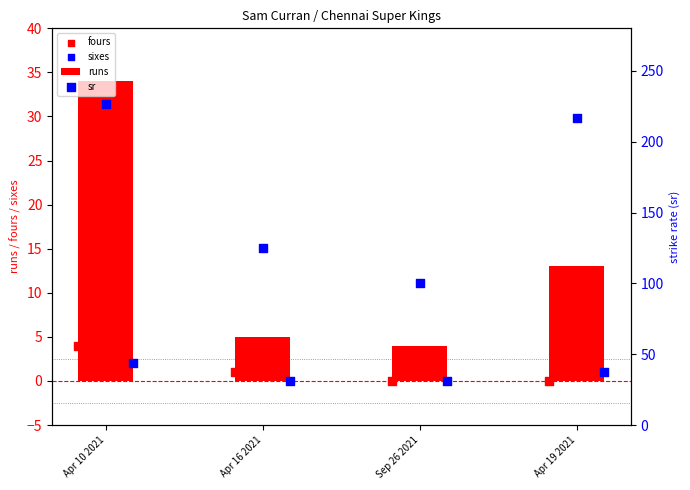

What are all the series names shown in the legend?

runs, fours, sixes, sr